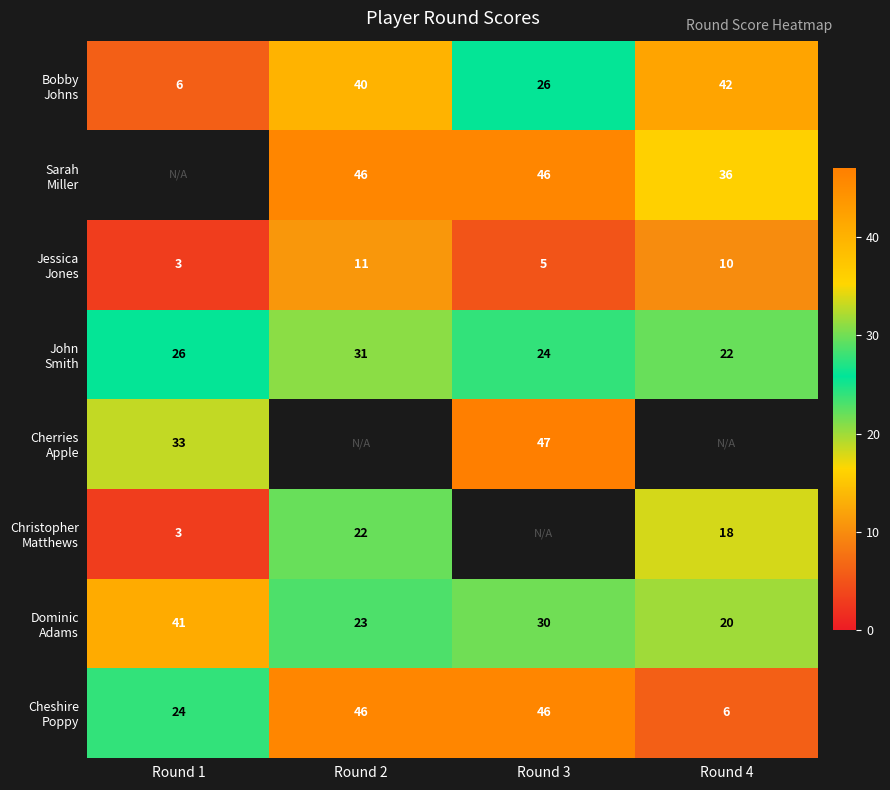

At which category is the sum across all series the highest?

Round 3